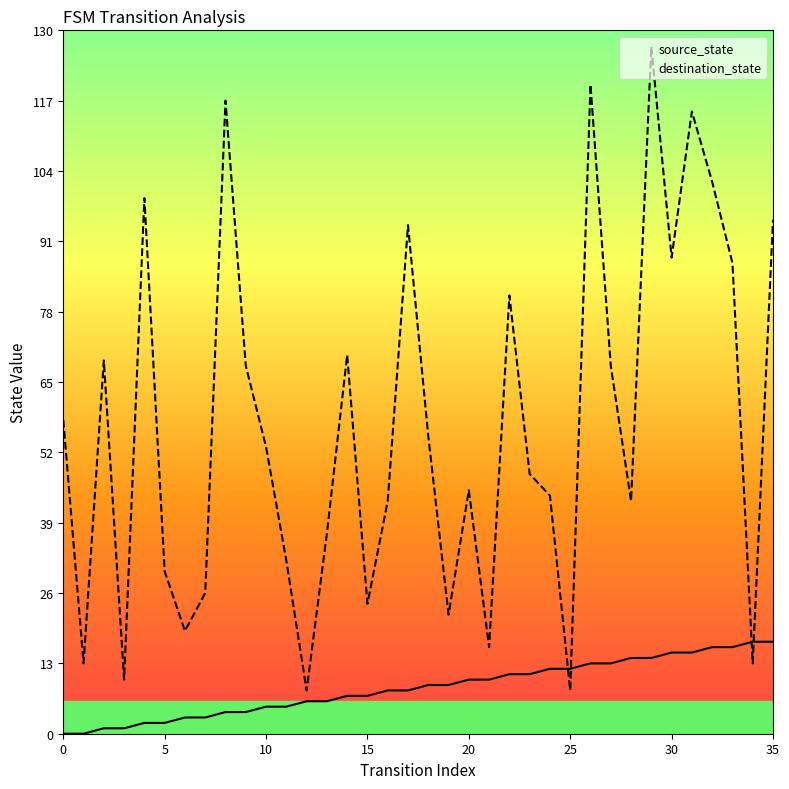

Rank the series at 26 from highest to lowest value.

destination_state, source_state